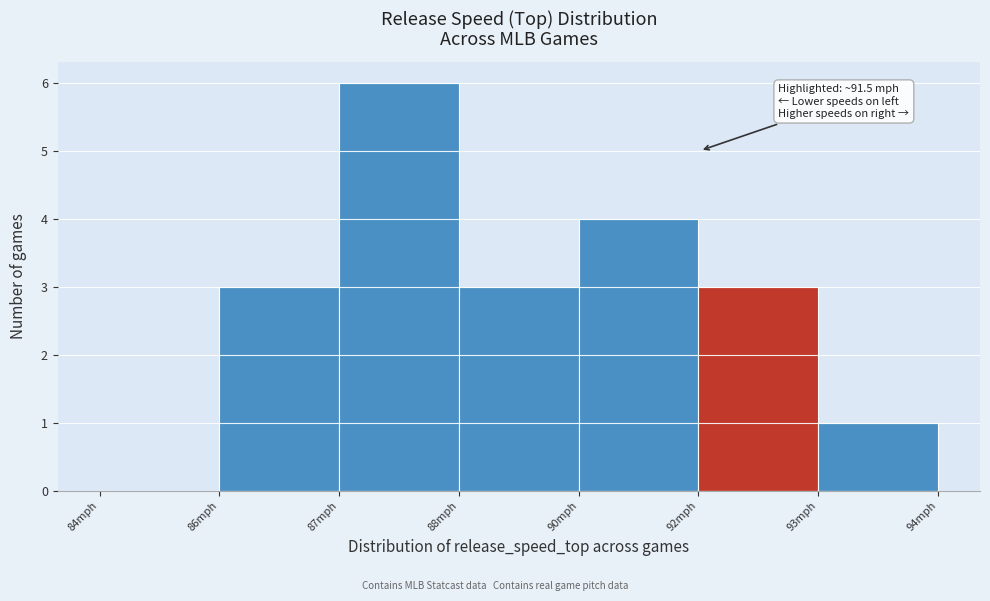

Reading right to left, transcribe all the data shown in this chart.

93mph=1	92mph=3	90mph=4	88mph=3	87mph=6	86mph=3	84mph=0